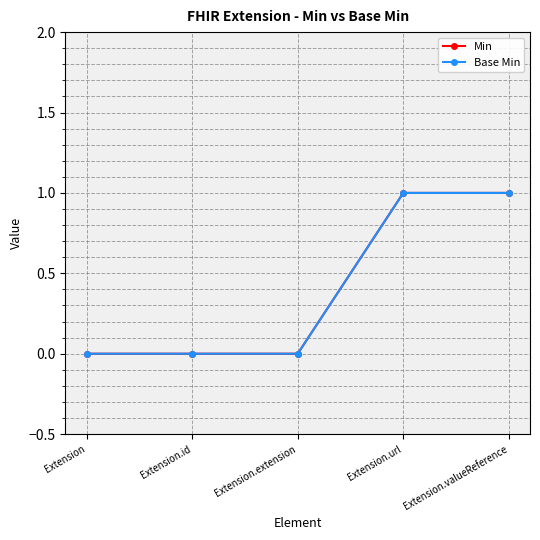

Which category has the lowest value across all series?

Extension